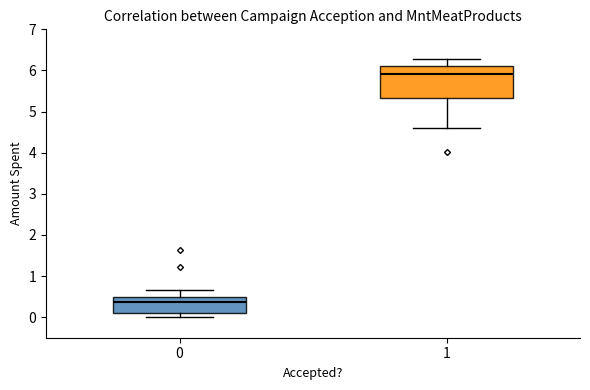

Reading left to right, read every box against the y-axis: the position of its median line, the range the box covers, and the ends of its whiskers. The values are not printed on the chart, so give them approximately, as read against the axis.

0: median 0.4, box 0.1 to 0.5, whiskers 0.0 to 0.7
1: median 5.9, box 5.3 to 6.1, whiskers 4.6 to 6.3